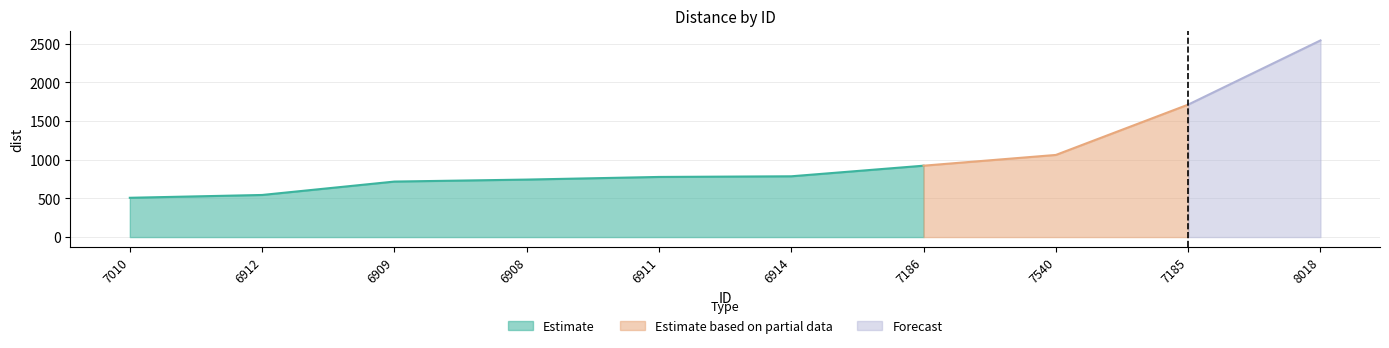

At which category does the chart reach its peak across all series?

8018